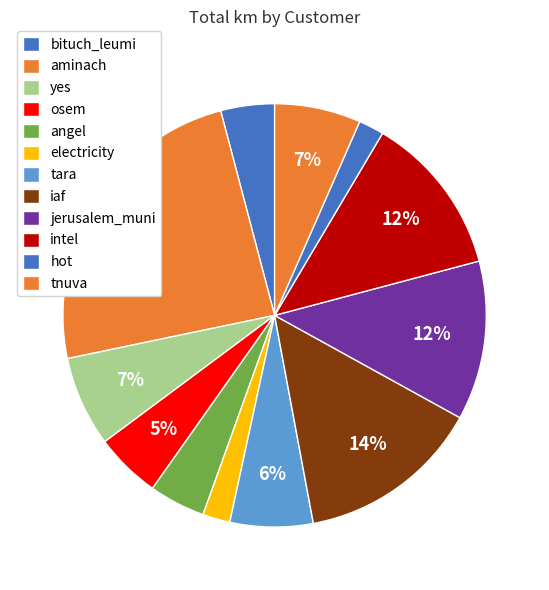

How many slices are in this pie chart?

12